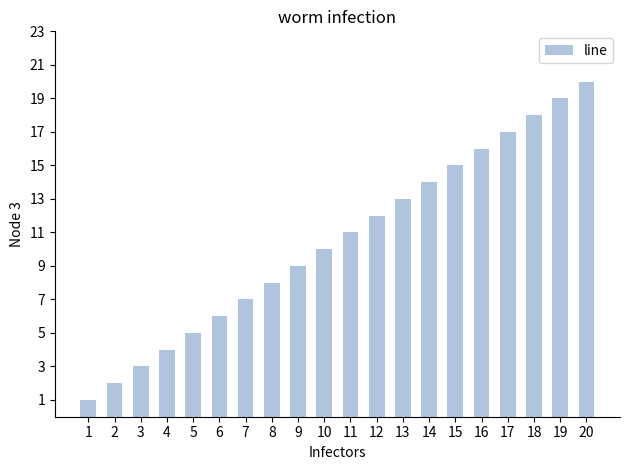

Is it true that the value at 4 is 4?

True